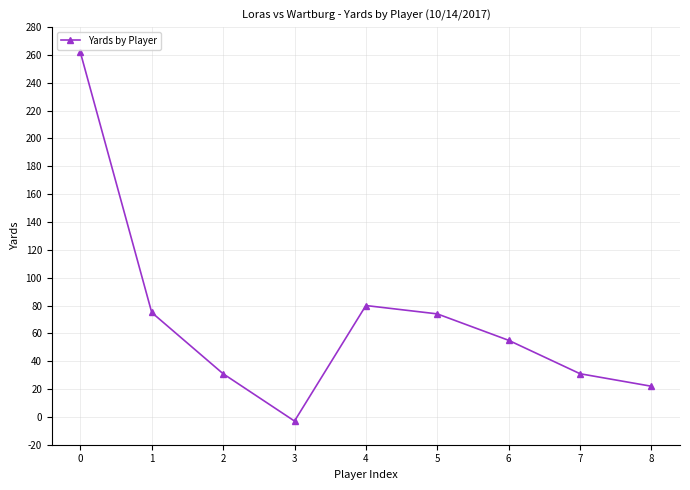

True or false: the data shows 55 at 6.

True